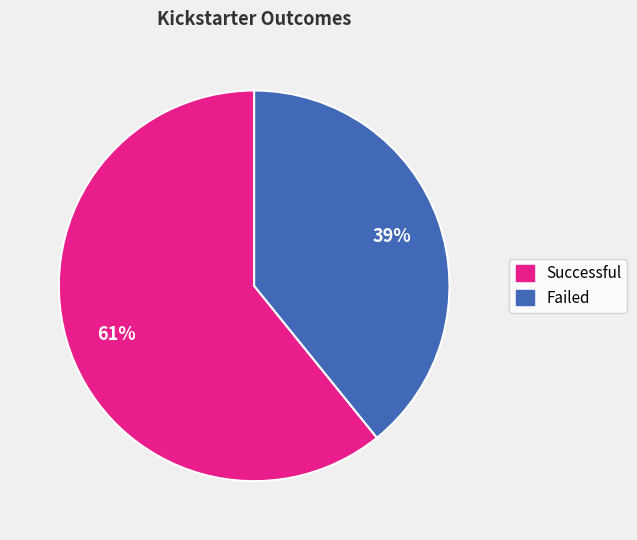

To the nearest percent, what is the difference between the largest and smallest slice percentages?

22%